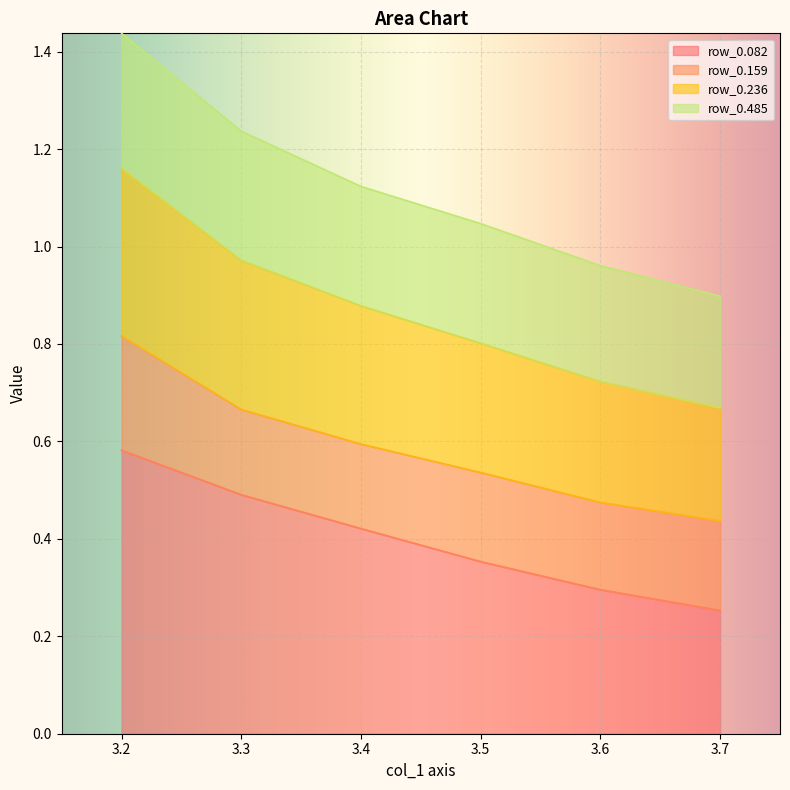

How many row_0.082 values are between 0 and 1?

6